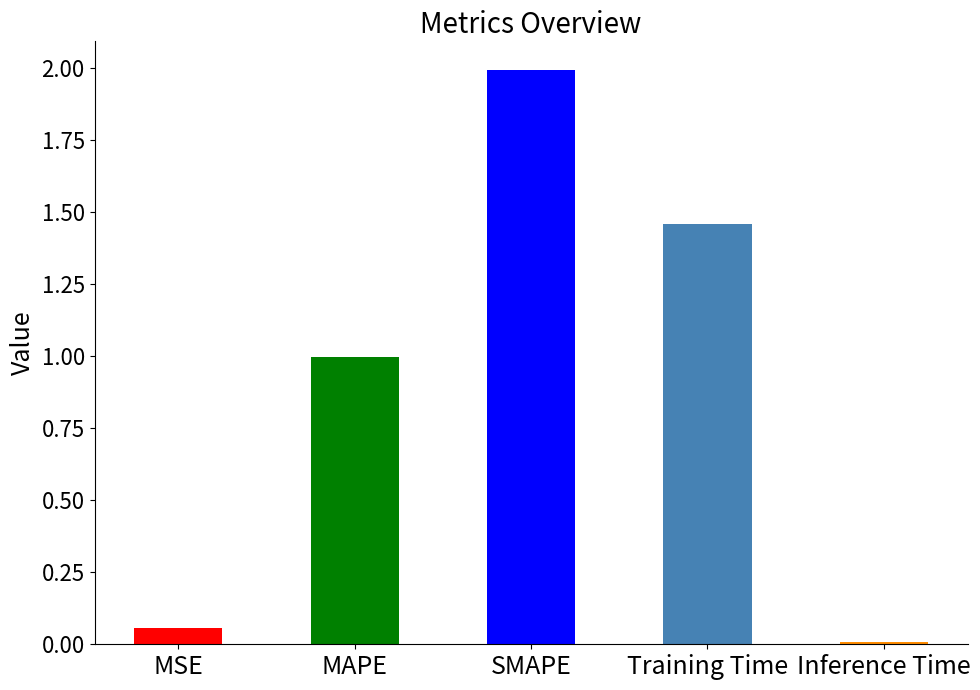

Reading right to left, list all the values displayed in this chart.

Inference Time=0.0	Training Time=1.5	SMAPE=2.0	MAPE=1.0	MSE=0.1